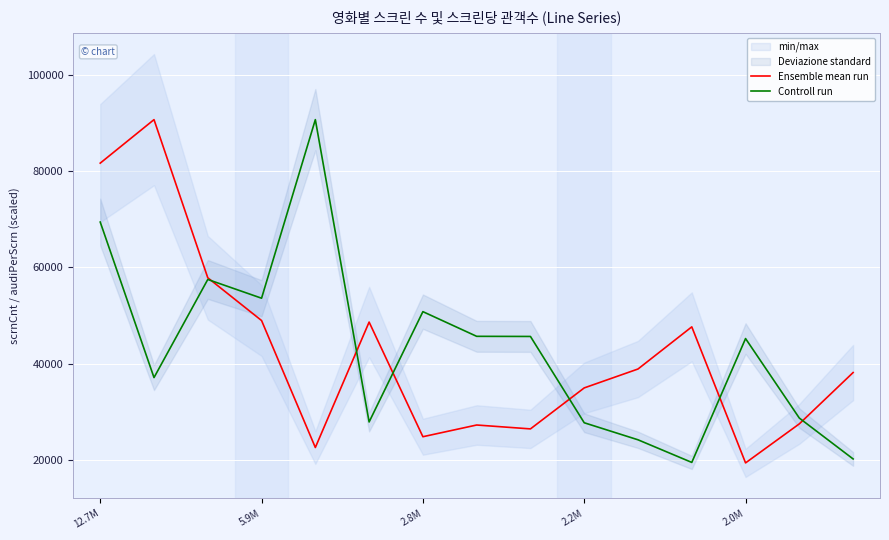

How many times do Controll run and Ensemble mean run cross each other?

6